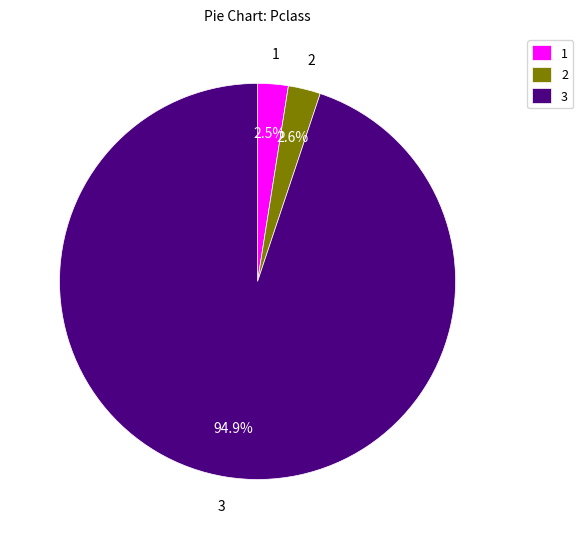

Which slice is the largest?

3